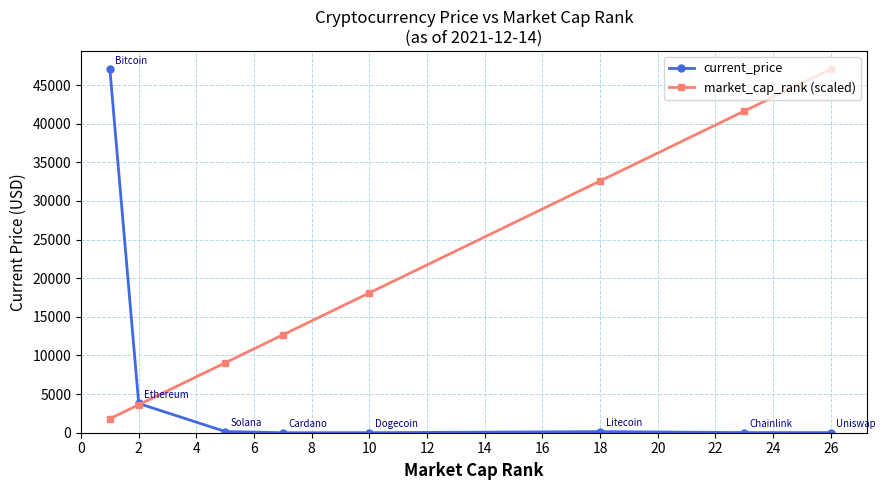

List the series in order of their overall mean, lowest first.

current_price, market_cap_rank (scaled)